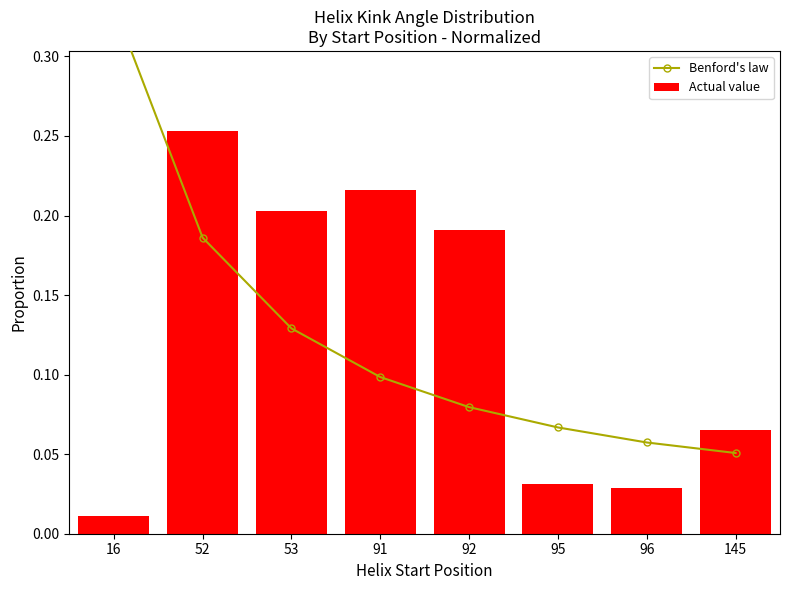

List the series in order of their peak value, highest first.

Benford's law, Actual value